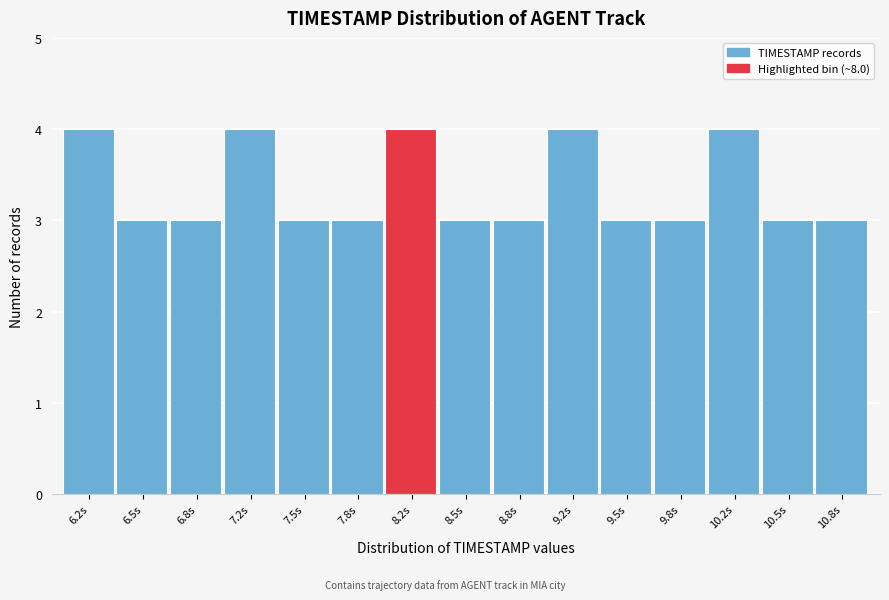

Reading left to right, list every bar in this chart as the range it spans on the x-axis followed by its height. Neither the bar edges nor the heights are printed on the chart, so give them approximately, as read against the axes.

6.00 to 6.35: 4
6.35 to 6.65: 3
6.65 to 7.00: 3
7.00 to 7.35: 4
7.35 to 7.65: 3
7.65 to 8.00: 3
8.00 to 8.35: 4
8.35 to 8.65: 3
8.65 to 9.00: 3
9.00 to 9.35: 4
9.35 to 9.65: 3
9.65 to 10.00: 3
10.00 to 10.35: 4
10.35 to 10.65: 3
10.65 to 11.00: 3